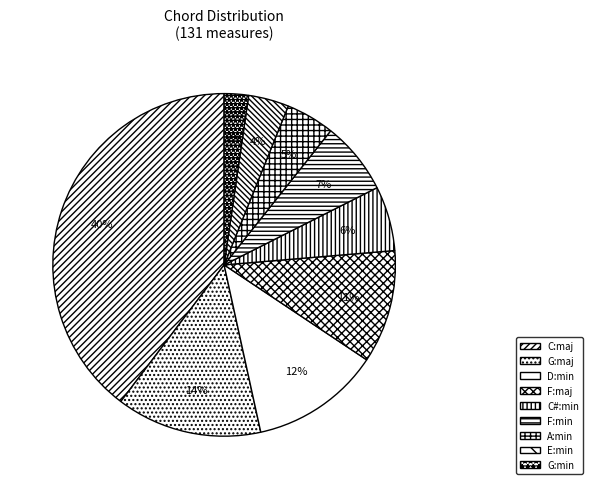

How many slices are in this pie chart?

9